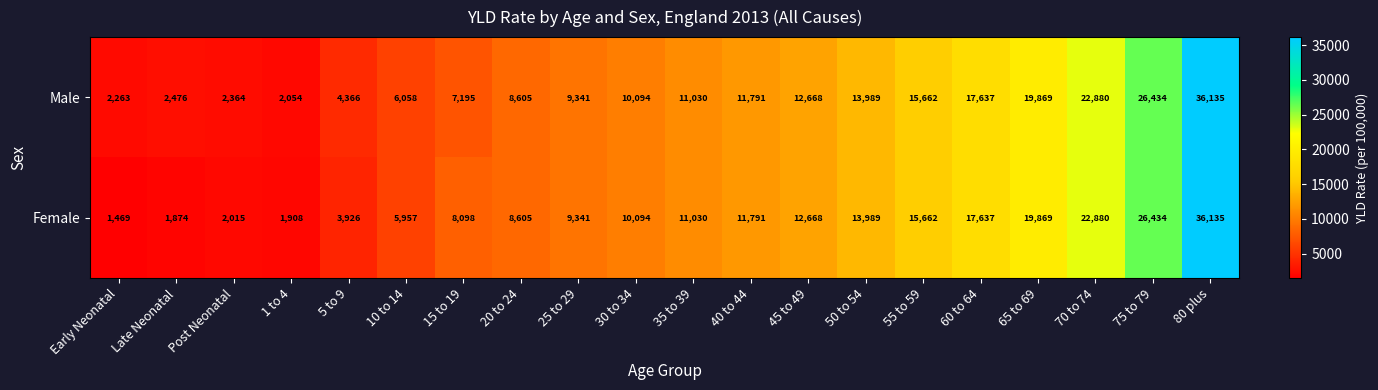

List the series in order of their overall mean, lowest first.

Female, Male